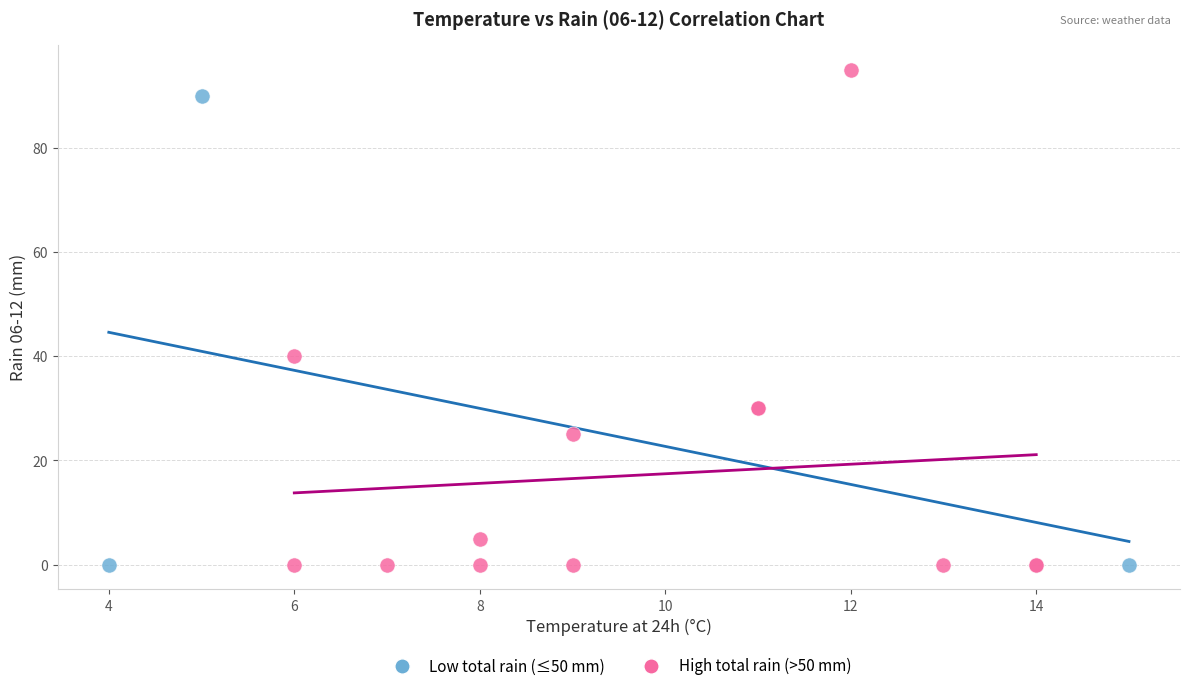

What are all the series names shown in the legend?

Low total rain (≤50 mm), High total rain (>50 mm)